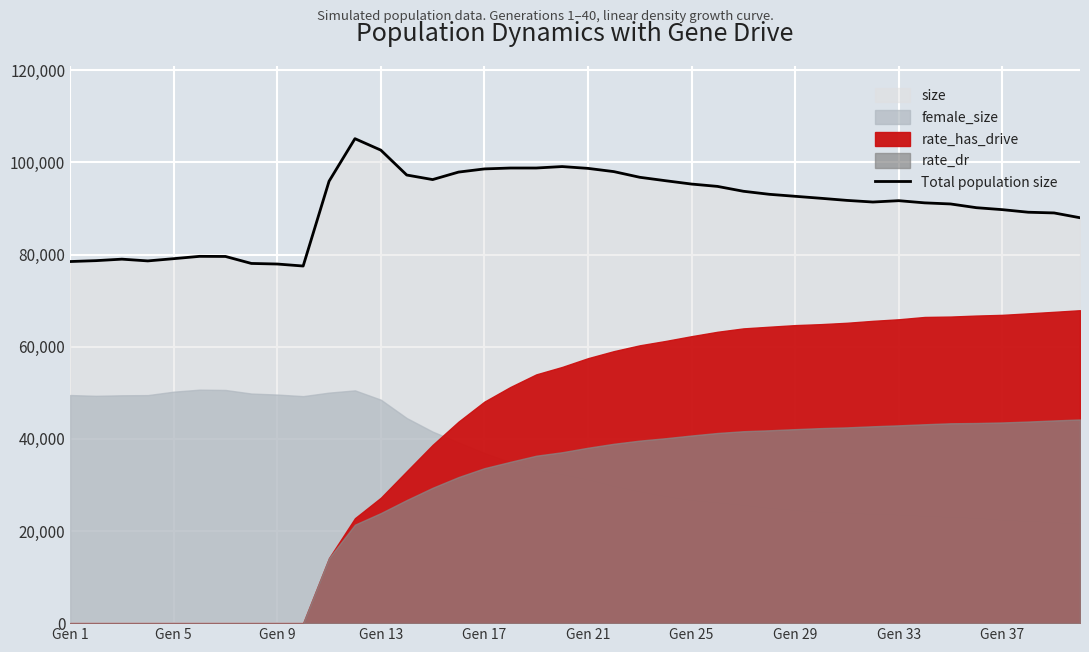

Reading left to right, list all the values displayed in this chart.

78476	78669	78992	78612	79097	79602	79578	78062	77936	77503	95906	105141	102650	97251	96264	97889	98577	98770	98772	99089	98693	97990	96759	96012	95290	94783	93727	93069	92635	92201	91745	91392	91683	91211	90972	90161	89737	89178	89022	87981